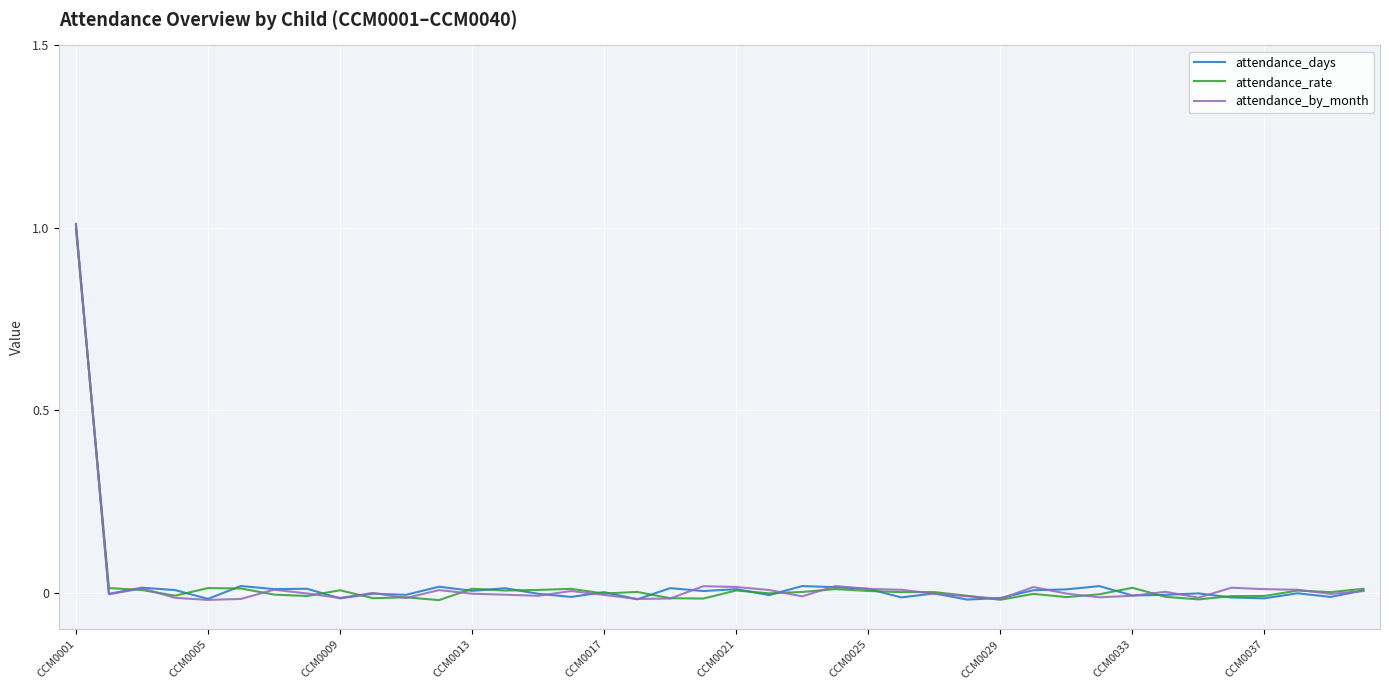

Which series has the widest spread of values?

attendance_days